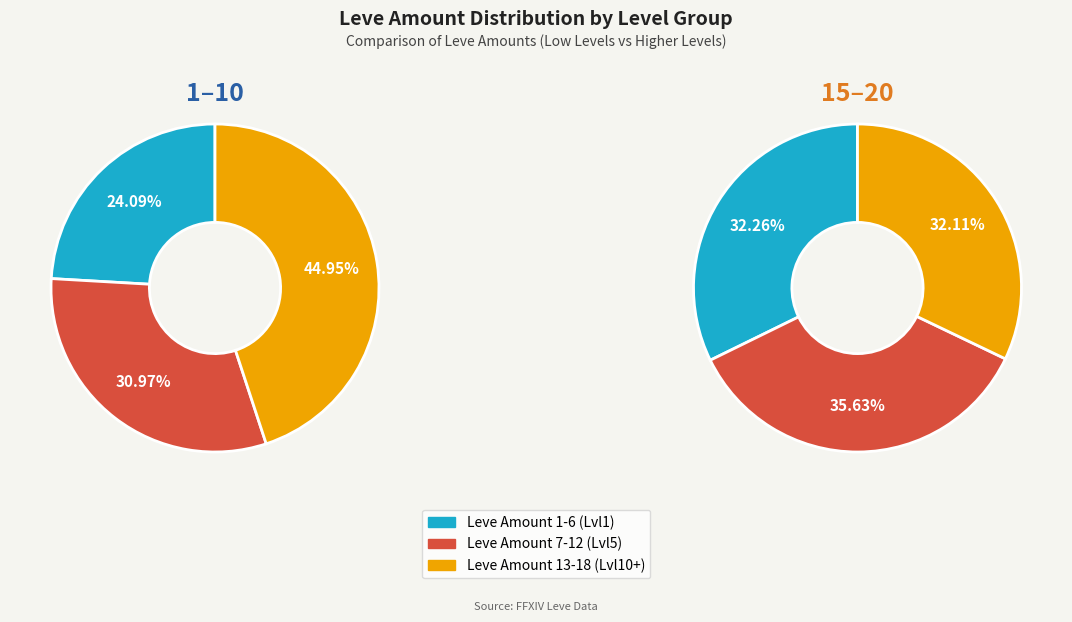

Does Level 1 account for over 50% of the chart?

No